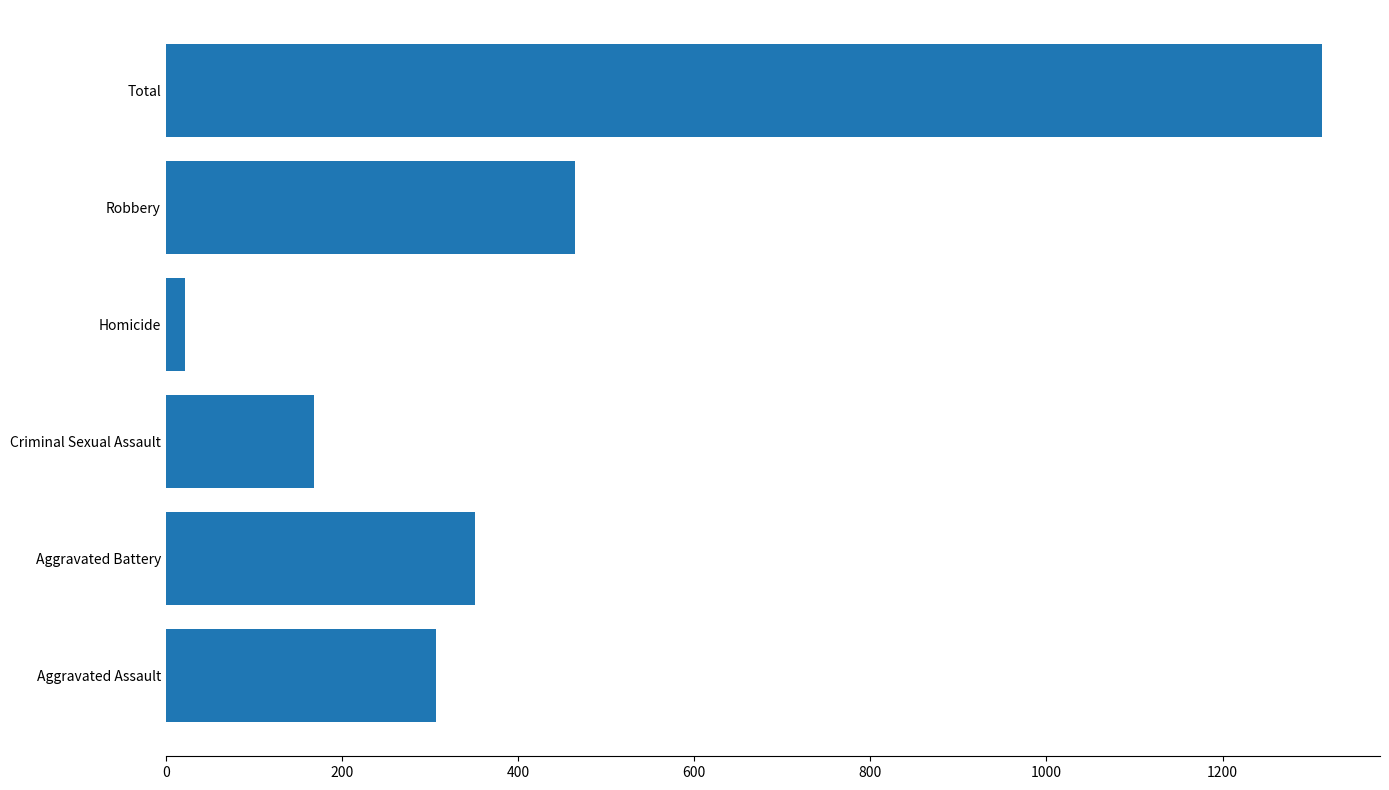

Approximately how many times larger is the value at Robbery compared to Aggravated Assault?

1.5